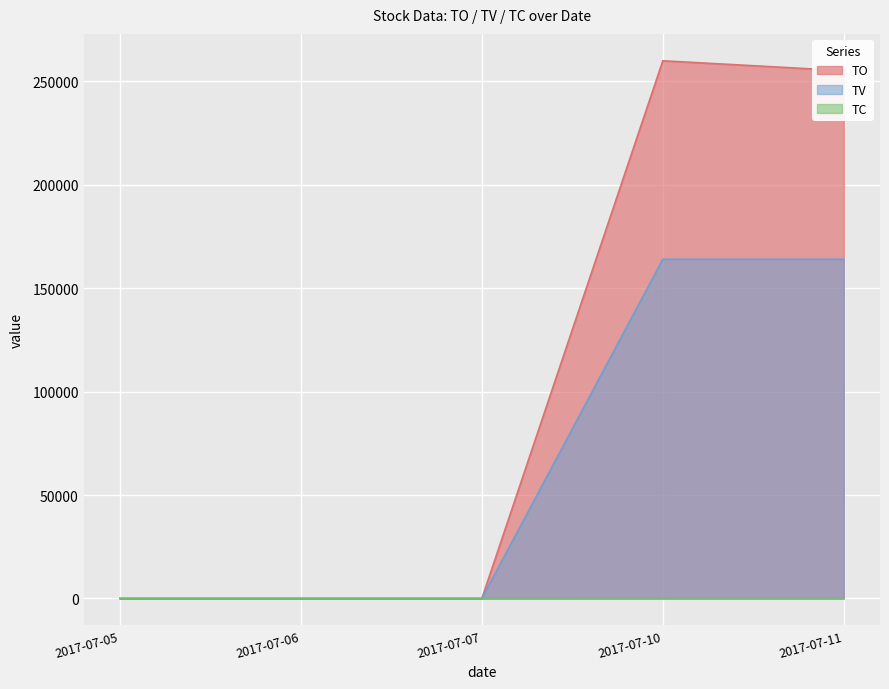

The TC series shows 1 at 2017-07-05. True or false?

False